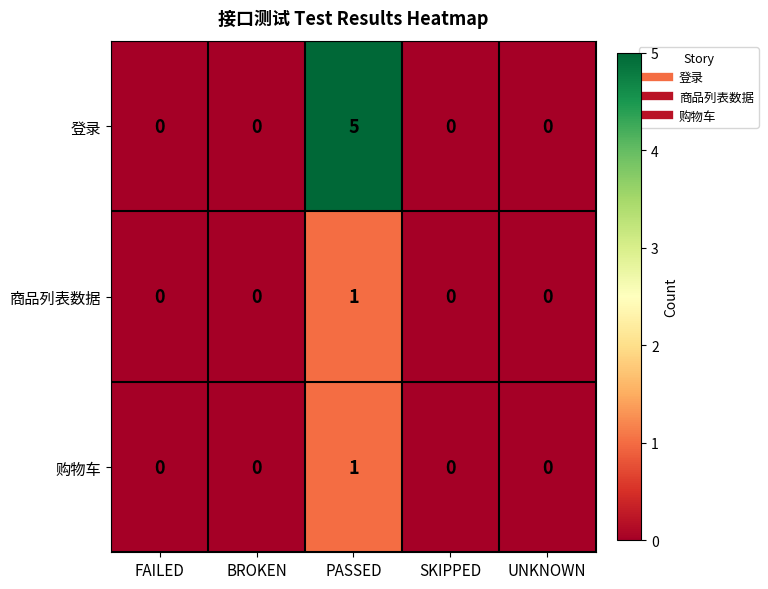

Which series has the largest range (max minus min)?

登录